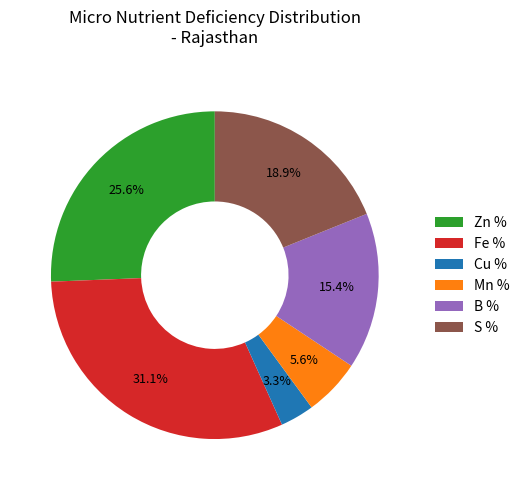

Which has a higher value, Cu or Zn?

Zn